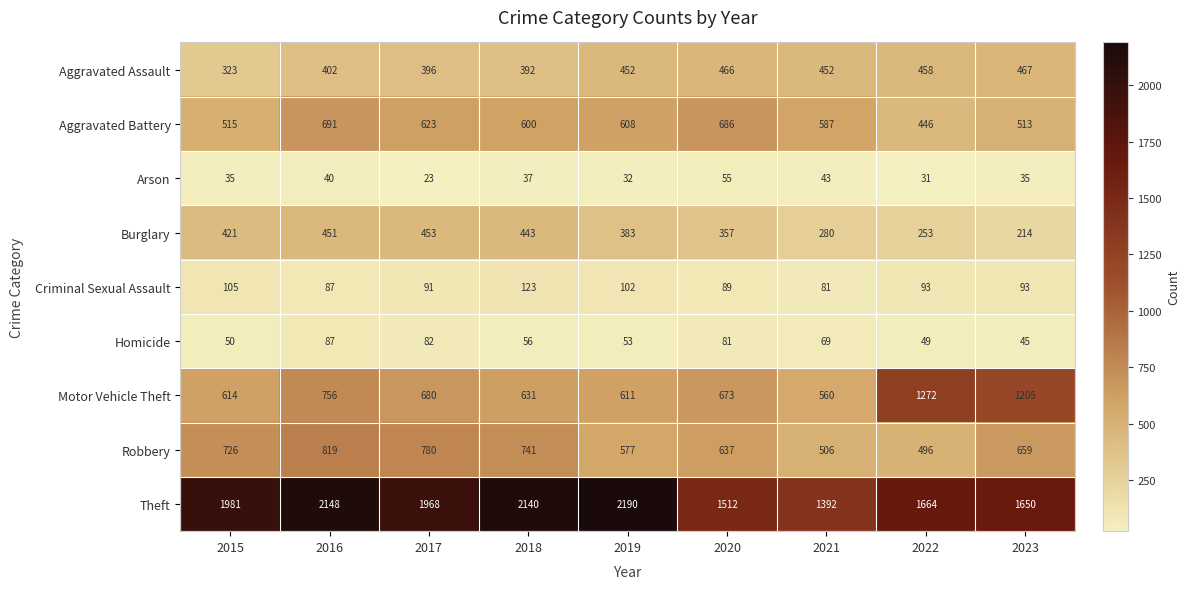

Between 2015 and 2016, which series saw the biggest shift?

Aggravated Battery